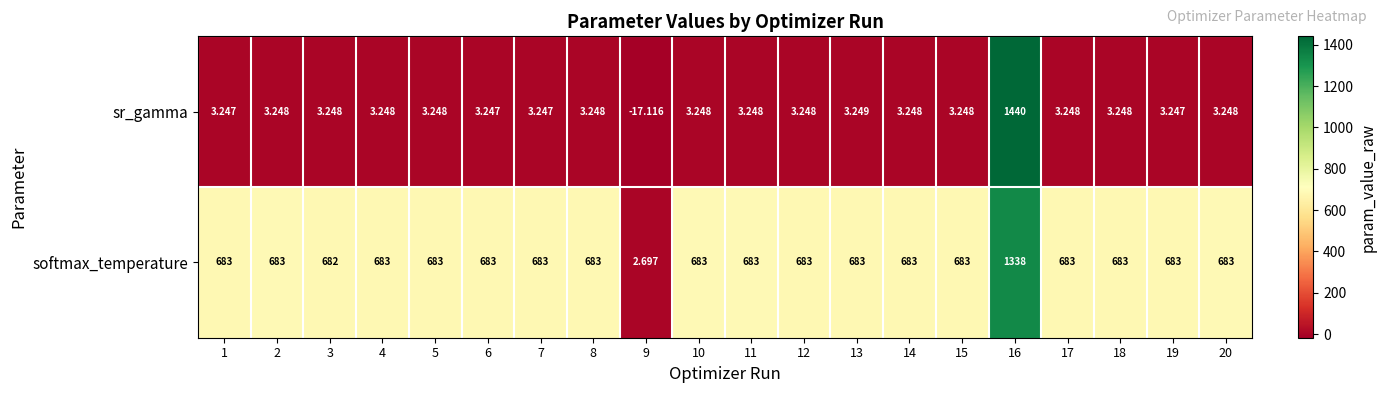

Rank the series at 14 from lowest to highest value.

sr_gamma, softmax_temperature